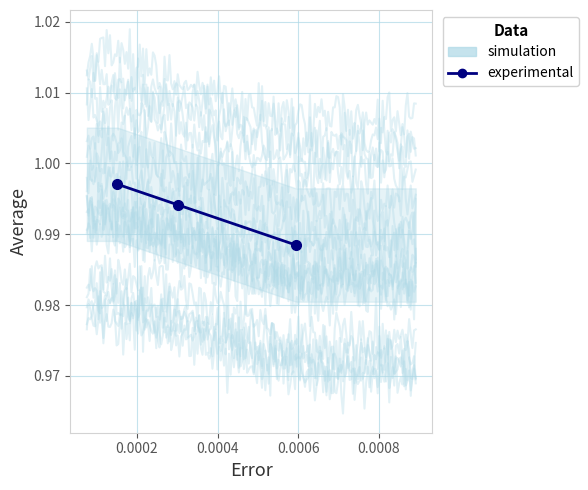

Reading right to left, what are all the values shown in this chart?

1.0	1.0	1.0